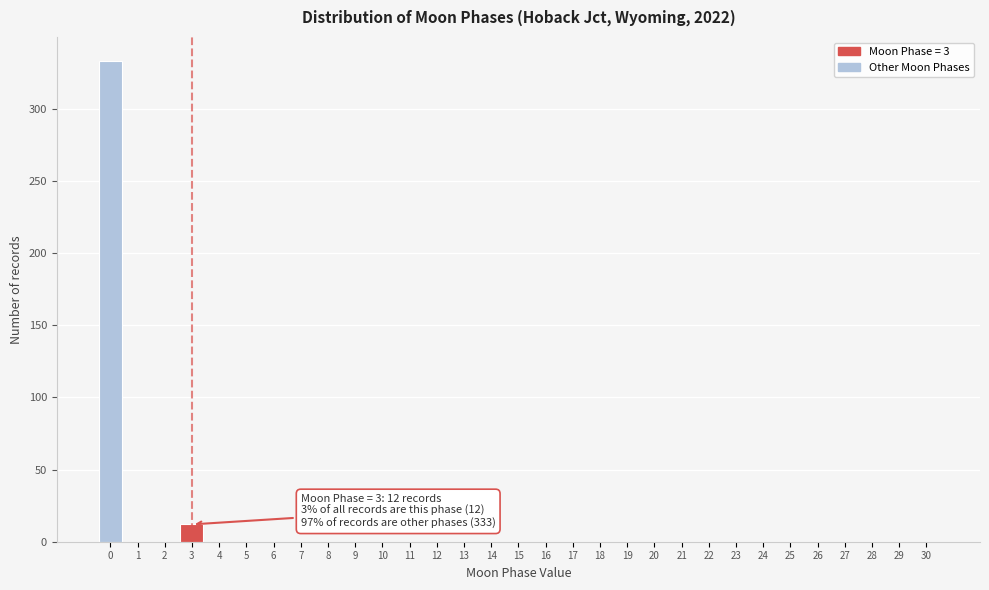

Is it true that the value at 12 is -165?

False